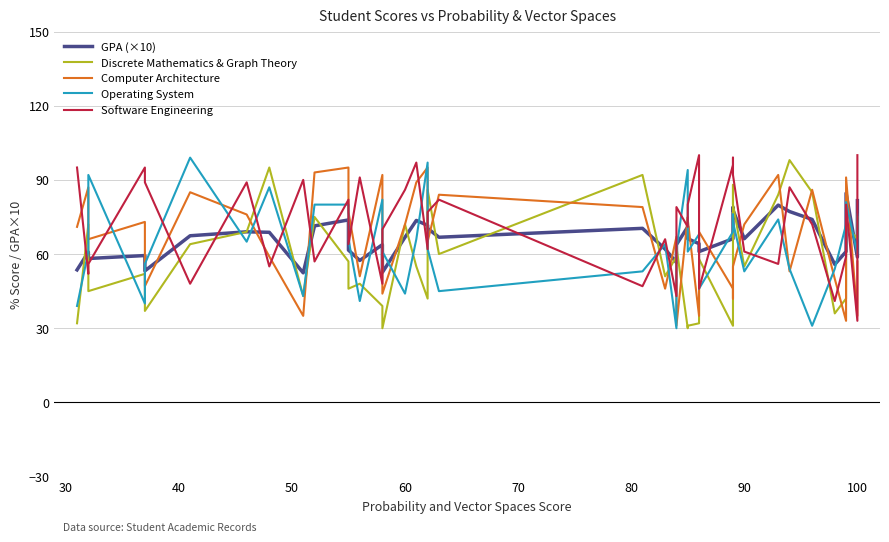

After their last crossing, which series has the higher values: Discrete Mathematics & Graph Theory or GPA (×10)?

GPA (×10)